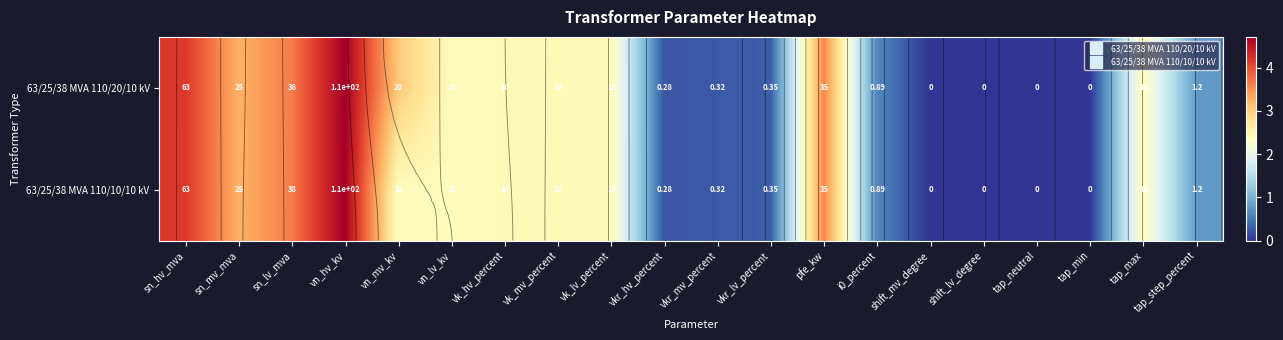

What is the approximate value of 63/25/38 MVA 110/10/10 kV at vk_lv_percent?

2.4